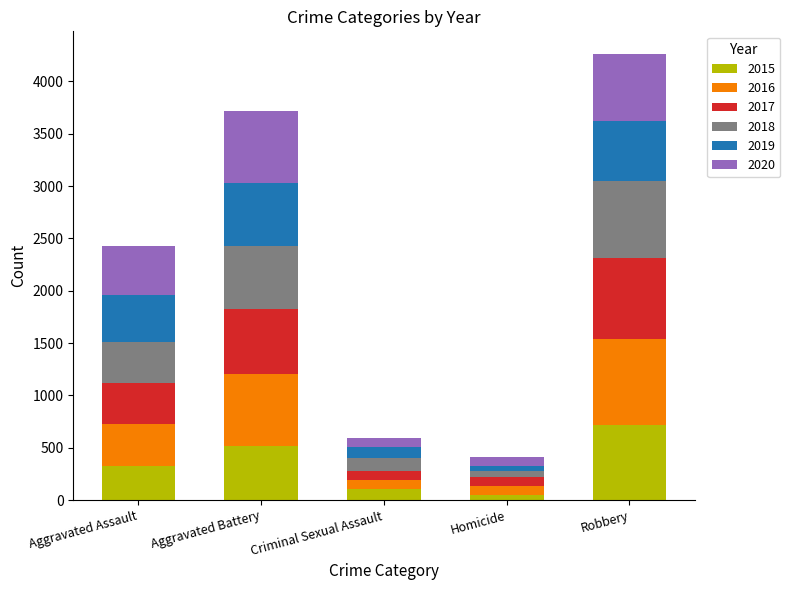

Are the bars grouped side by side (vs. stacked)?

No